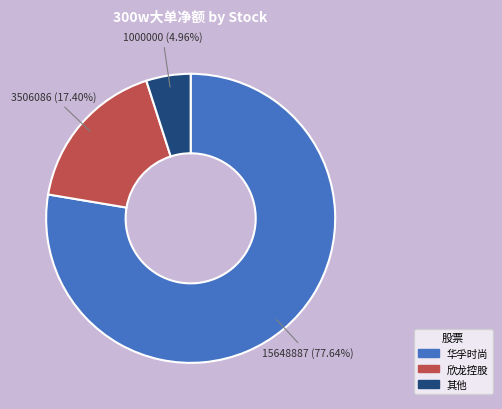

Is there a majority slice in this chart?

Yes